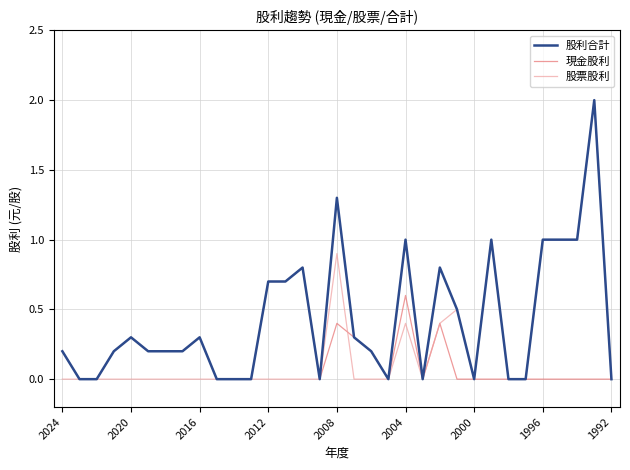

Rank the series by their average value, from highest to lowest.

股利合計, 股票股利, 現金股利